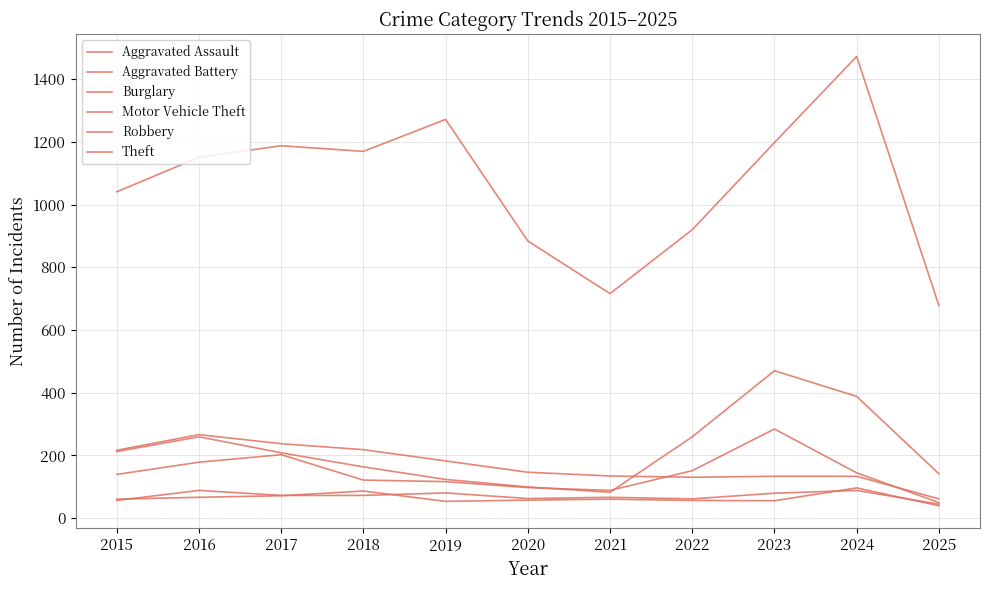

How many lines are shown in the chart?

6